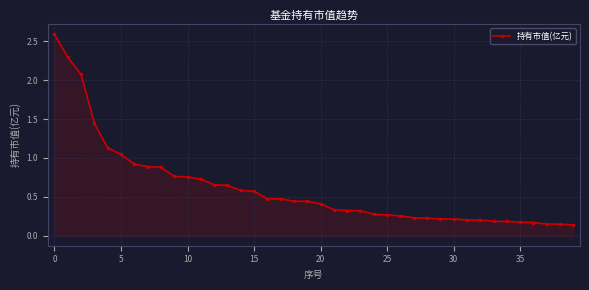

What is the greatest value displayed?

2.6